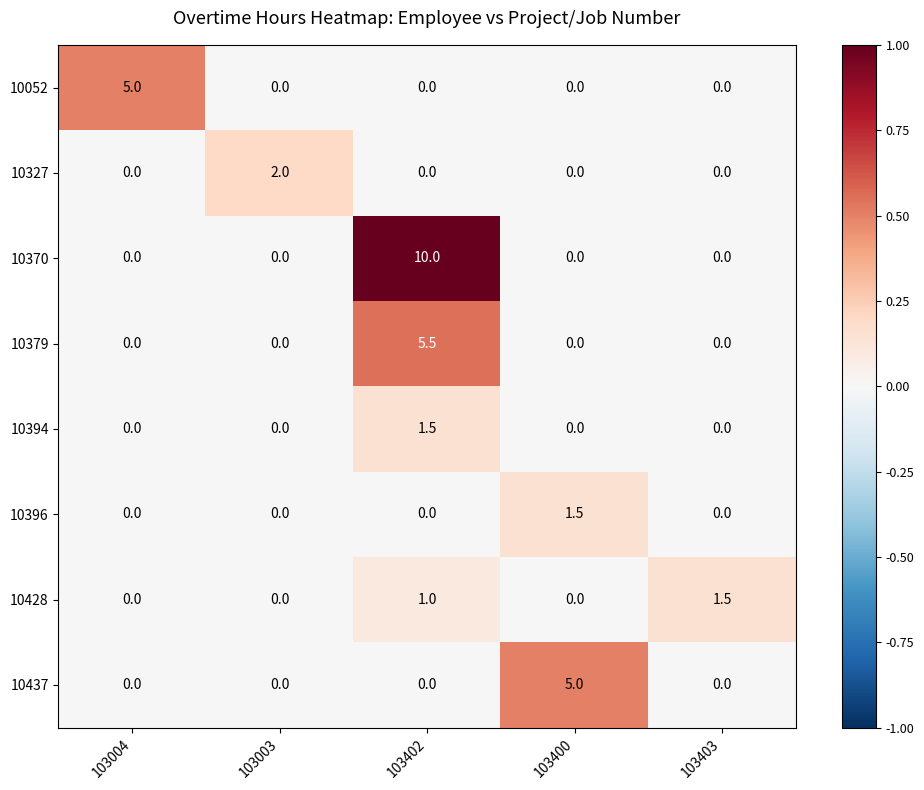

Is it true that 10396 equals 0.5 at 103003?

False